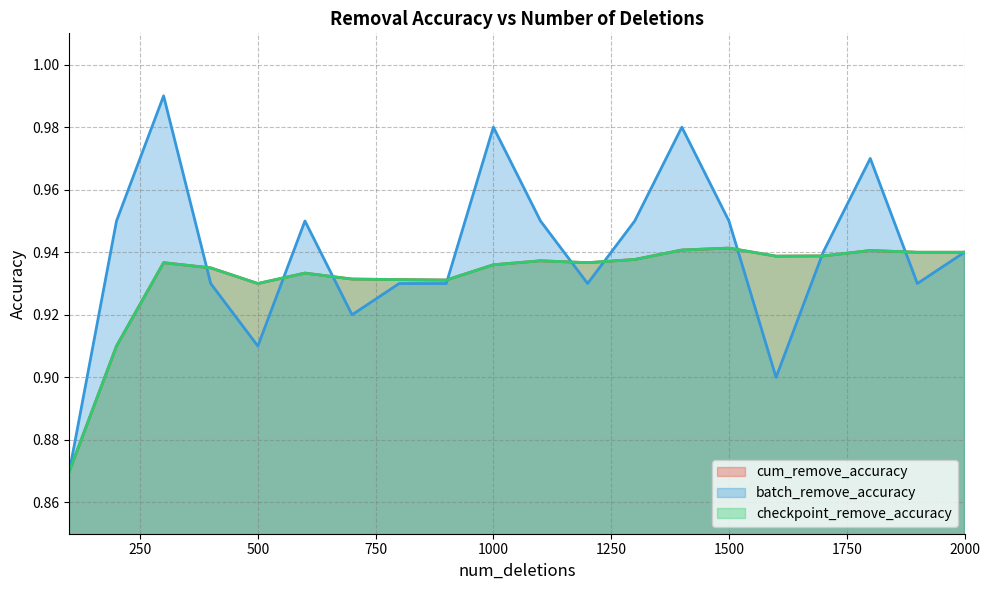

Reading right to left, extract all data points from this chart.

cum_remove_accuracy: 0.9	0.9	0.9	0.9	0.9	0.9	0.9	0.9	0.9	0.9	0.9	0.9	0.9	0.9	0.9	0.9	0.9	0.9	0.9	0.9
batch_remove_accuracy: 0.9	0.9	1.0	0.9	0.9	0.9	1.0	0.9	0.9	0.9	1.0	0.9	0.9	0.9	0.9	0.9	0.9	1.0	0.9	0.9
checkpoint_remove_accuracy: 0.9	0.9	0.9	0.9	0.9	0.9	0.9	0.9	0.9	0.9	0.9	0.9	0.9	0.9	0.9	0.9	0.9	0.9	0.9	0.9